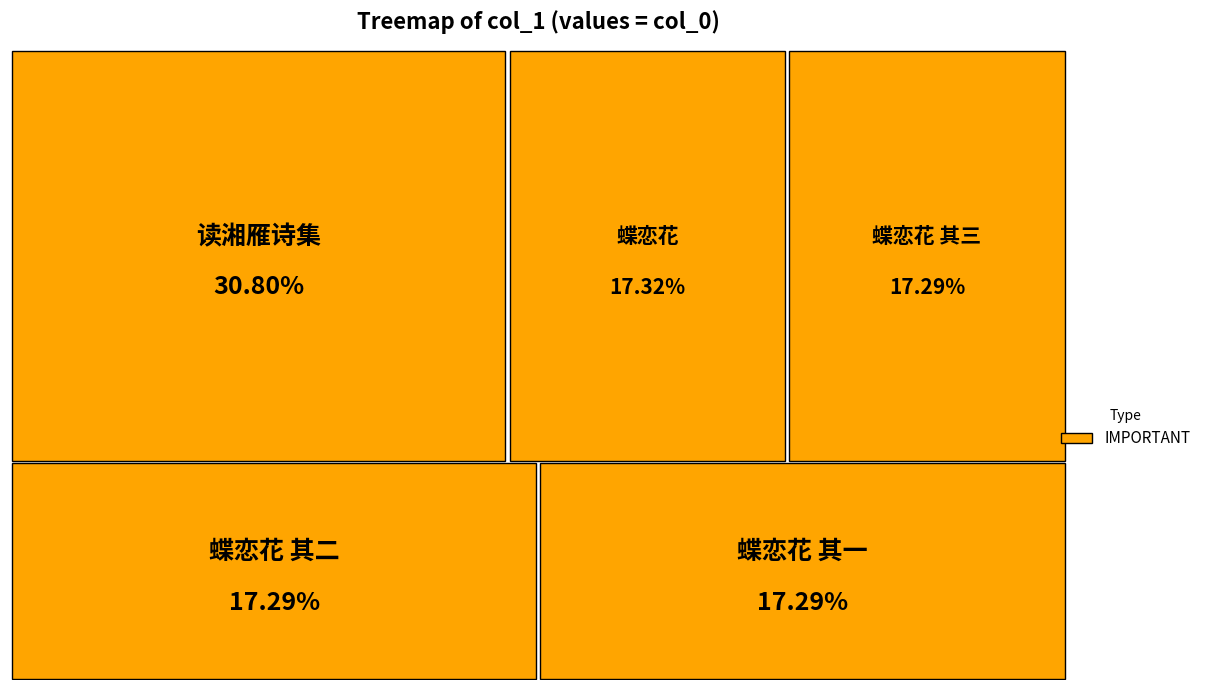

Which slice is the smallest?

蝶恋花·偶读湘雨楼词，戏集集中句，得三解 其一